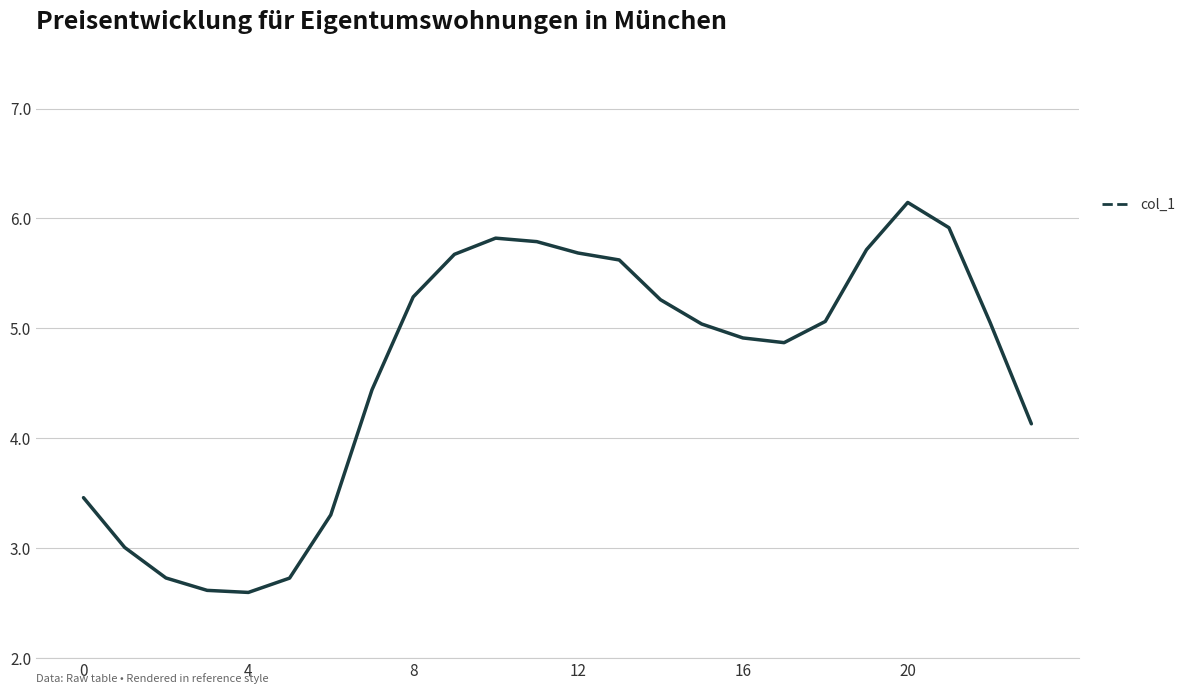

What is the maximum value shown in the chart?

6.1